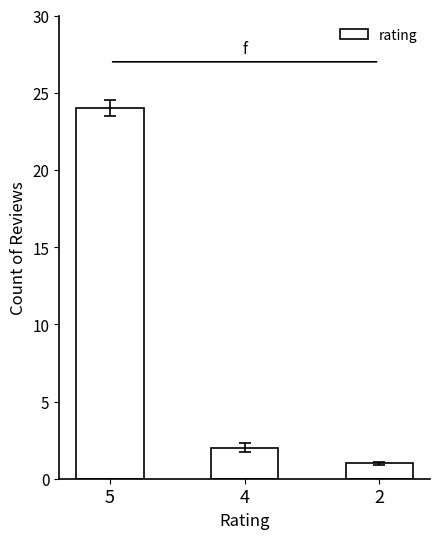

How many series are shown in this chart?

1